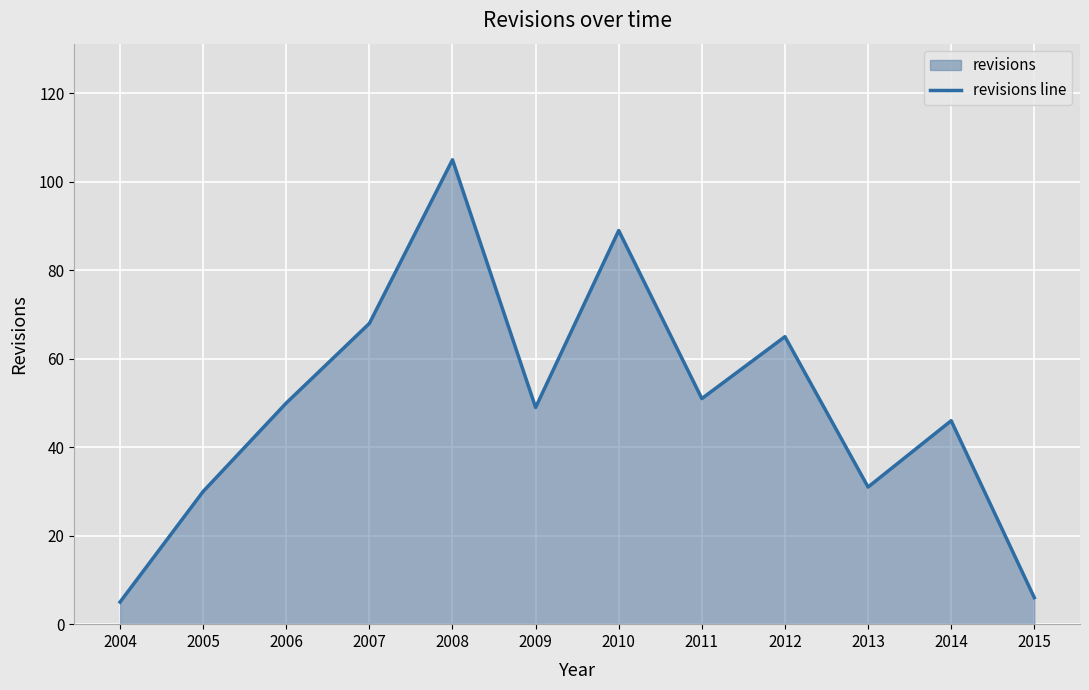

What is the change in value from 2012 to 2014?

-19